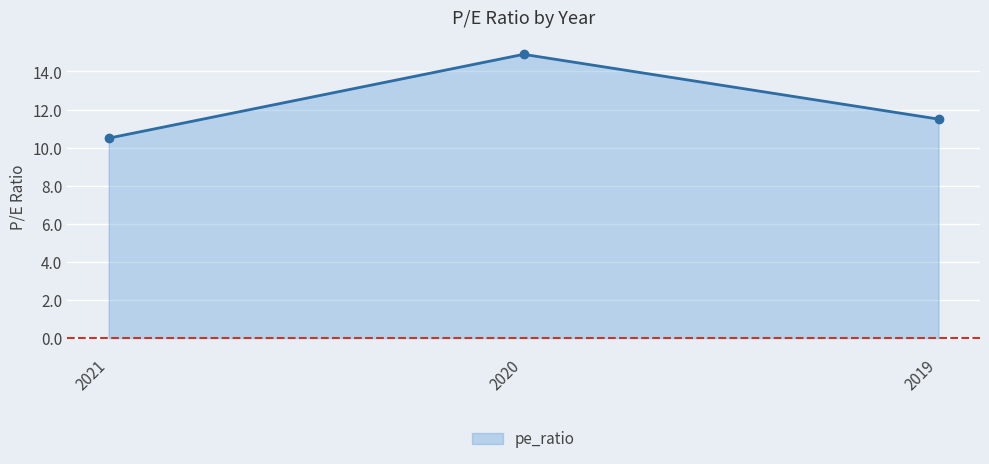

What is the minimum value shown in the chart?

10.5